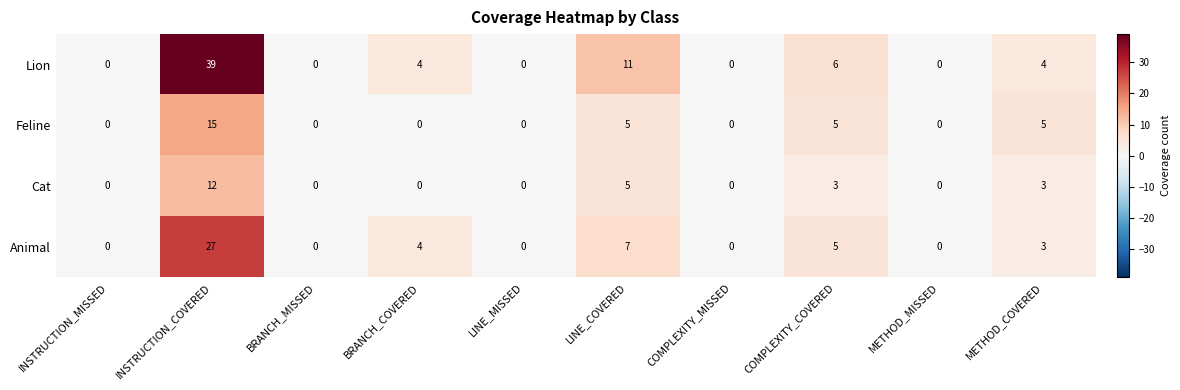

List the series in order of their overall mean, highest first.

Lion, Animal, Feline, Cat